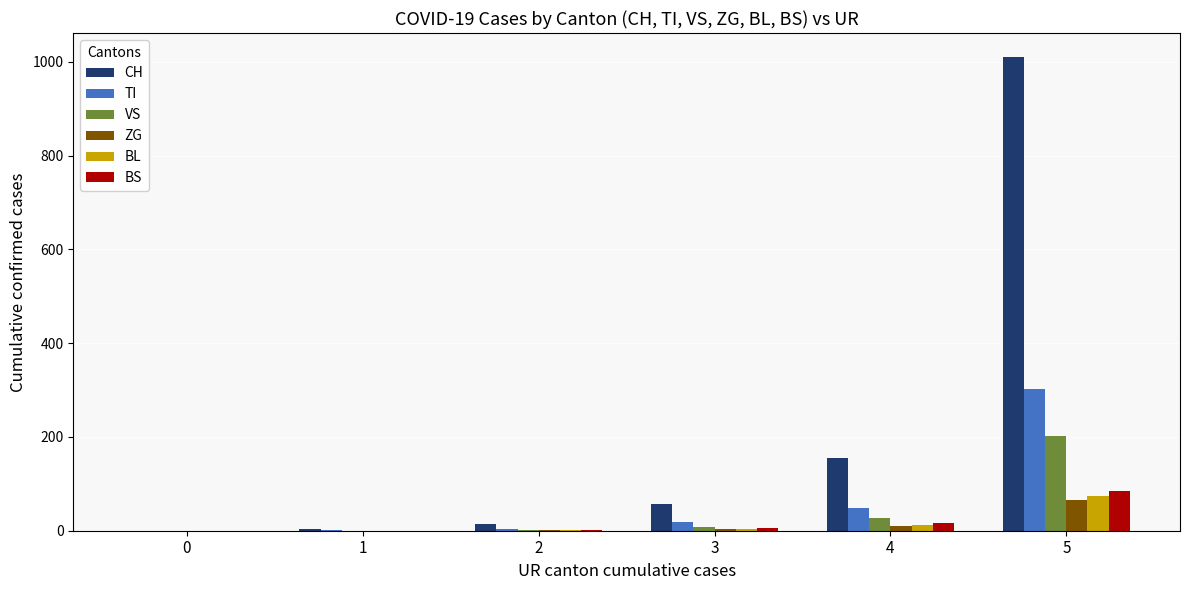

What is the sum of all BL values?

91